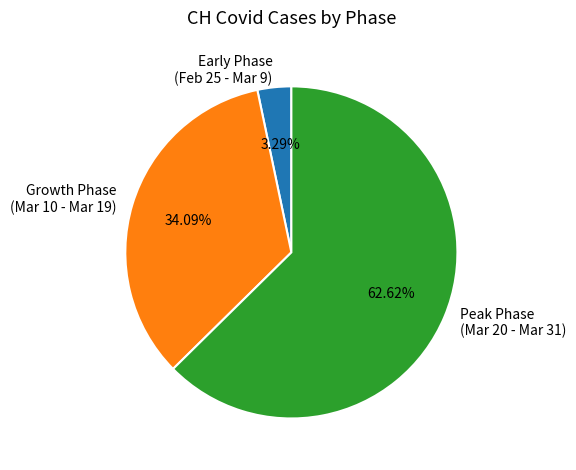

Between Peak Phase (Mar 20 - Mar 31) and Growth Phase (Mar 10 - Mar 19), which is larger?

Peak Phase (Mar 20 - Mar 31)